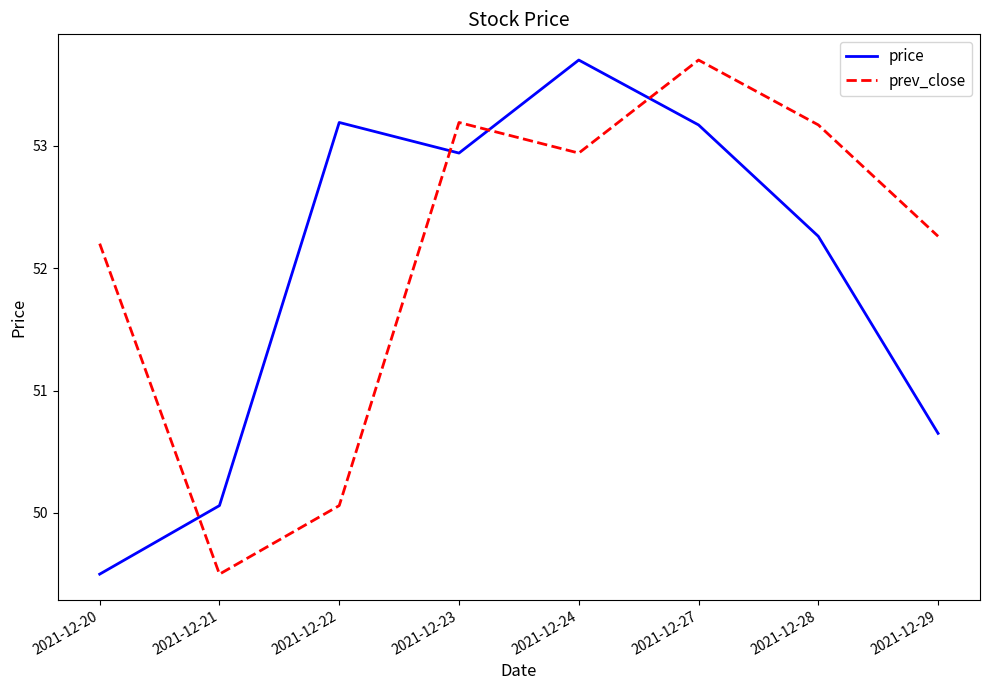

True or false: prev_close has more than 1 points higher than both neighbors.

True